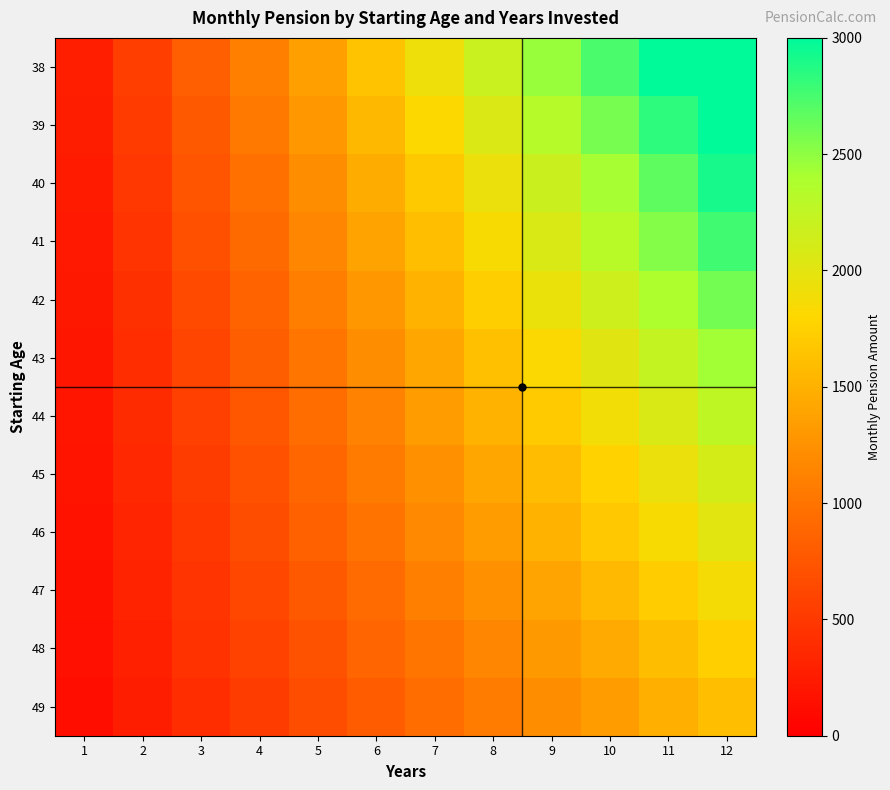

At 8, list the series in order from largest to smallest.

38, 39, 40, 41, 42, 43, 44, 45, 46, 47, 48, 49